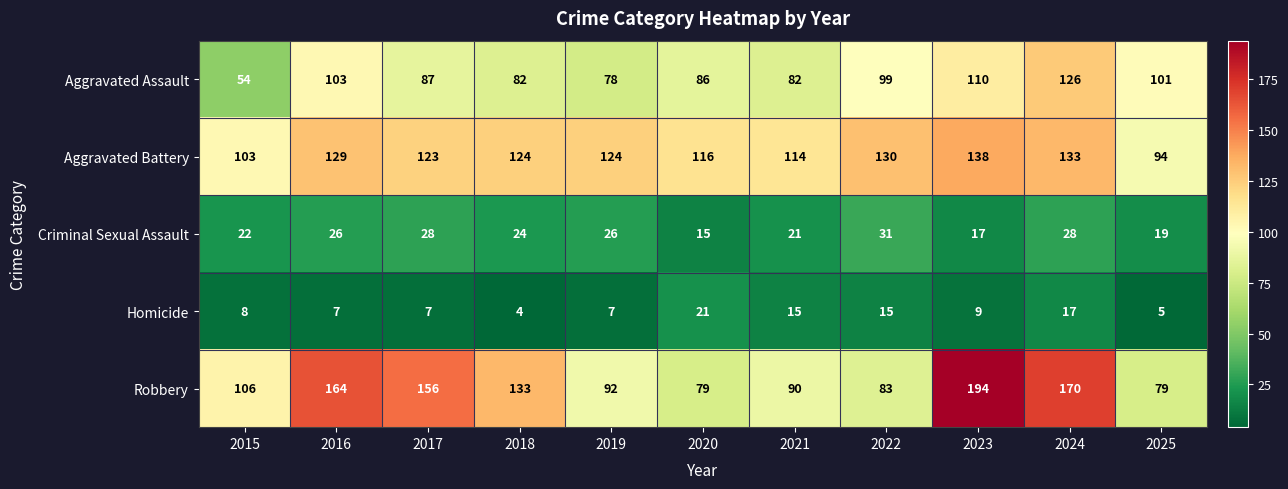

Which series changed the most between 2016 and 2020?

Robbery